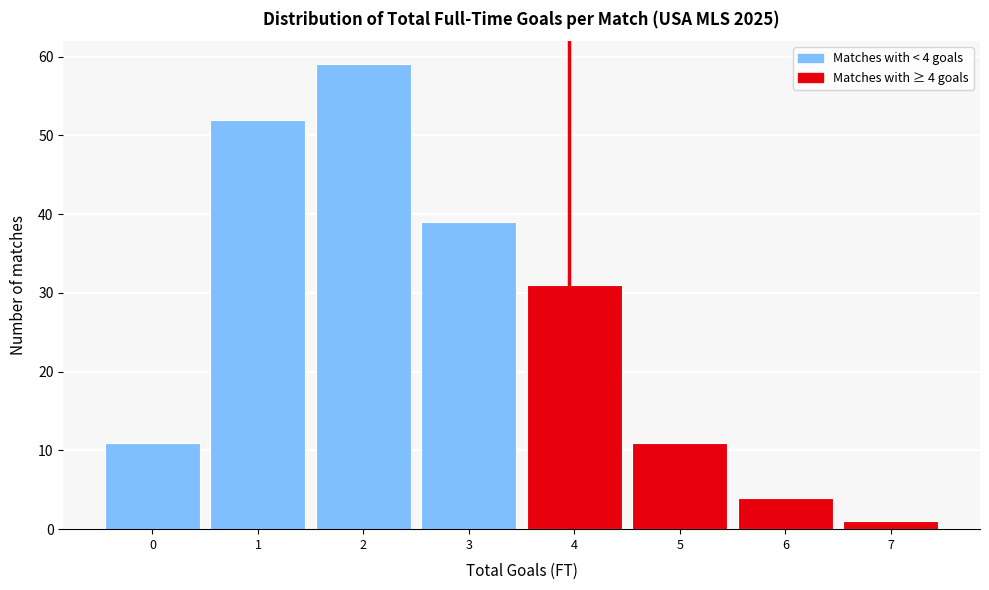

Reading left to right, extract all data points from this chart.

0=11	1=52	2=59	3=39	4=31	5=11	6=4	7=1